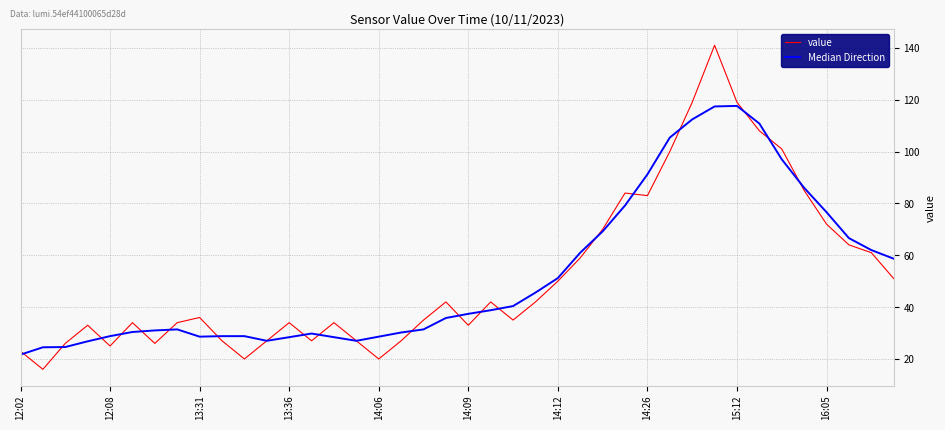

Which series has the widest spread of values?

value